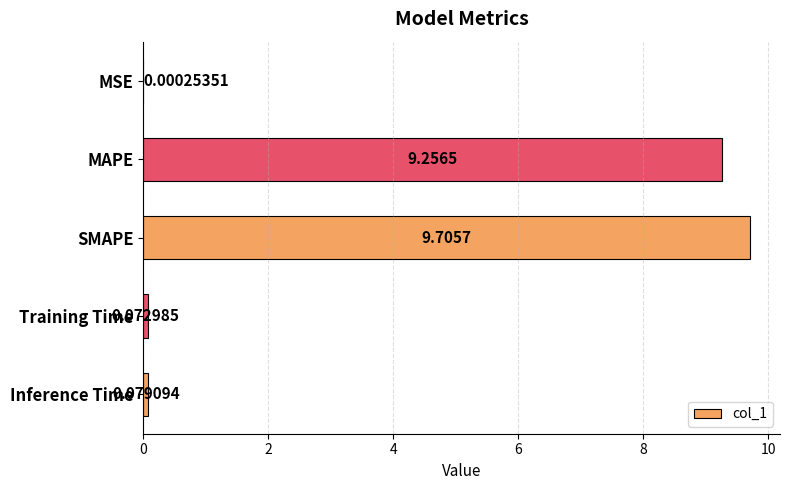

What is the ratio of the value at SMAPE to the value at MAPE?

1.0